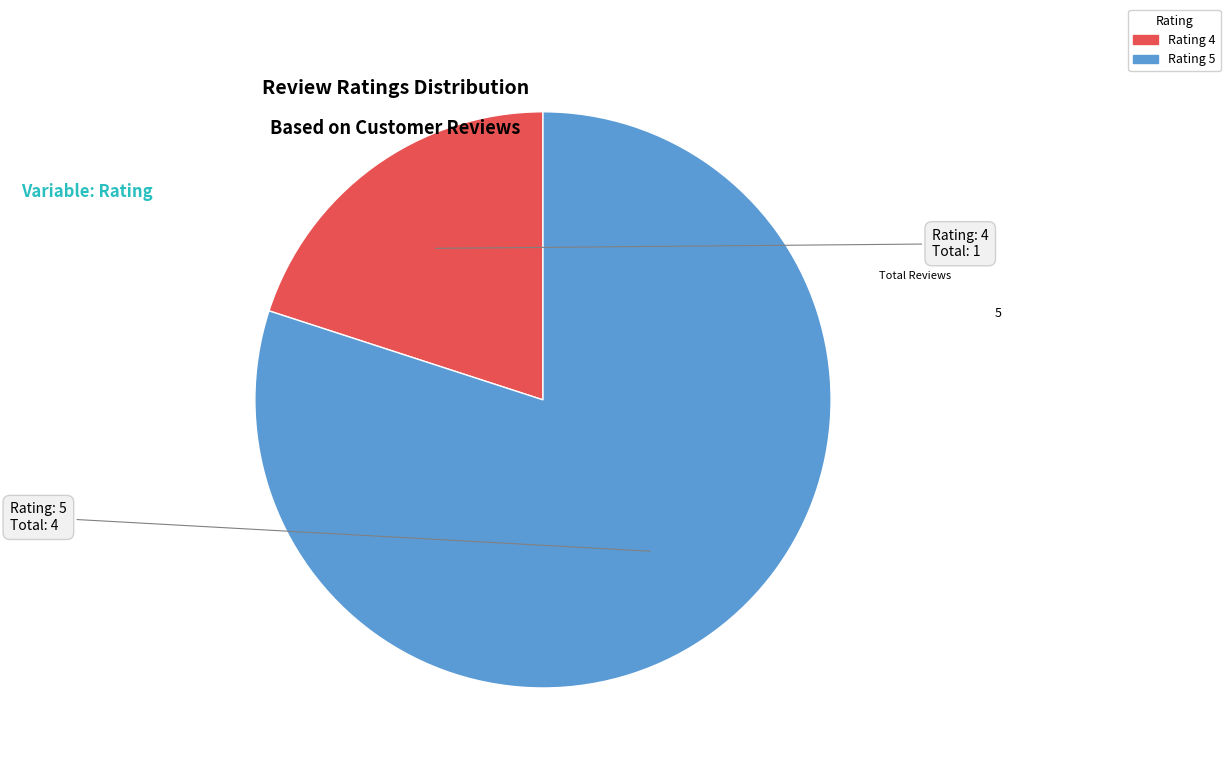

Is there a majority slice in this chart?

Yes